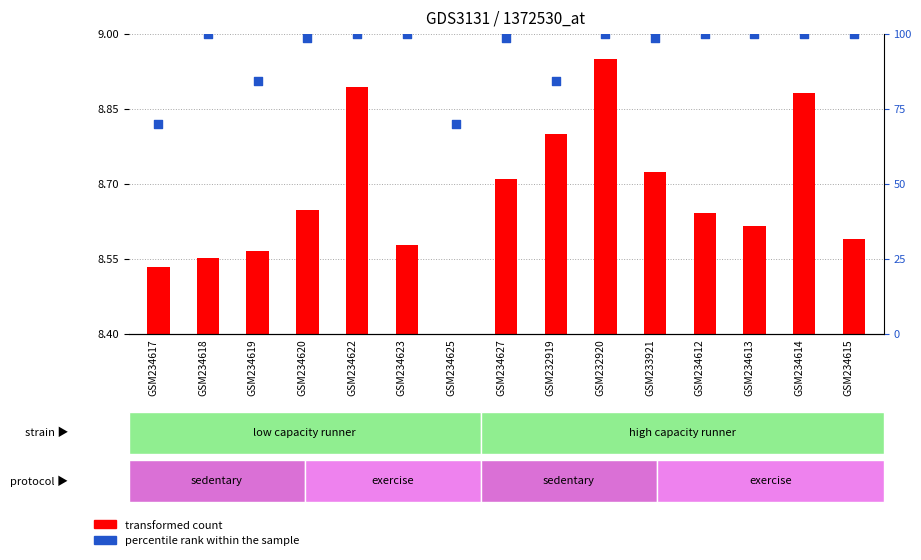

What is the ratio of the value at GSM234612 to the value at GSM234618?

1.0